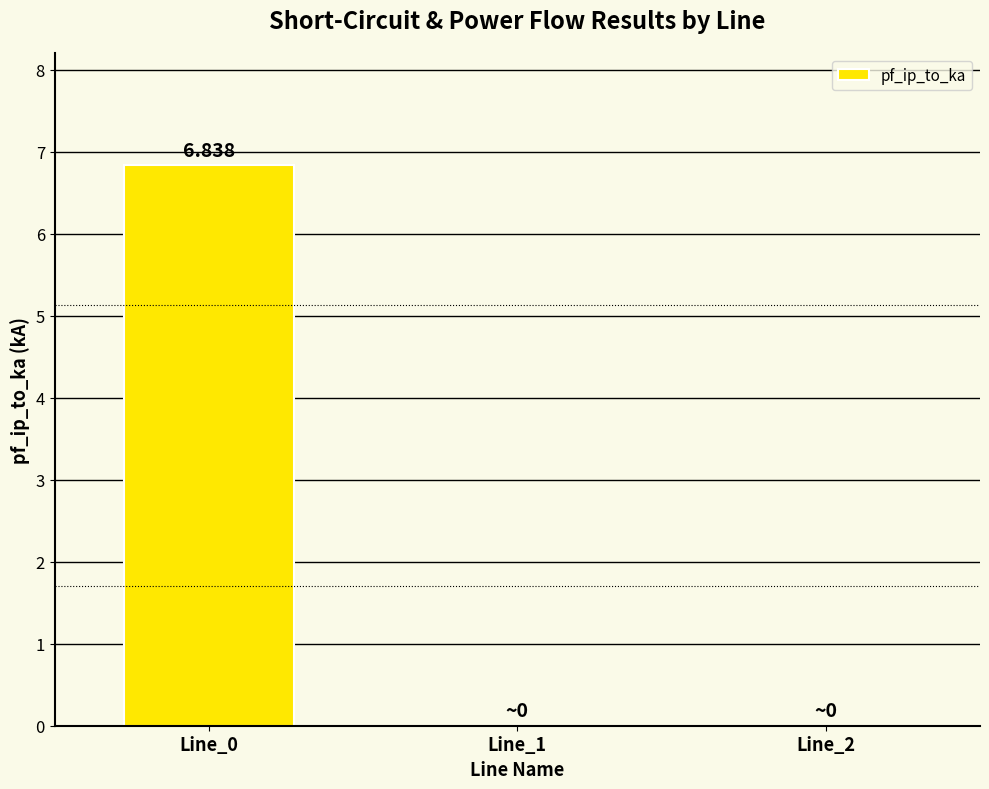

What is the average value?

2.3